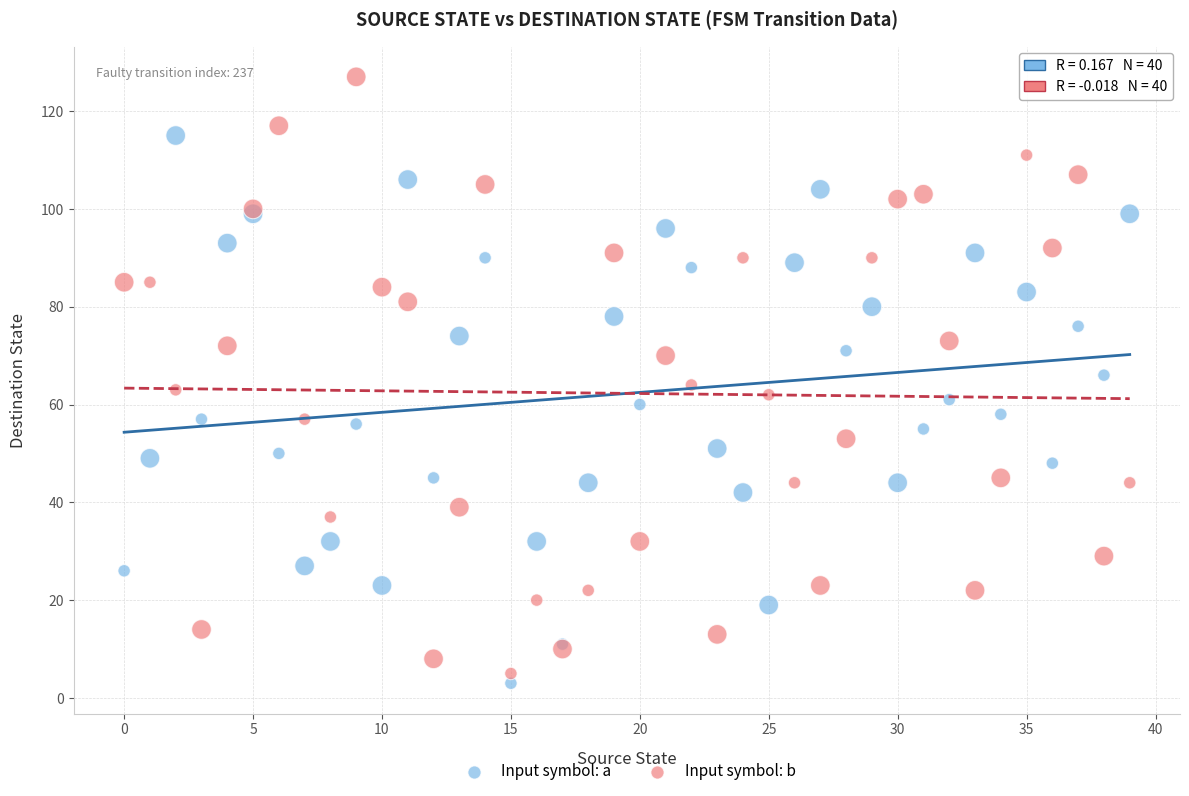

Which series has the widest spread of Y values?

Input symbol: b